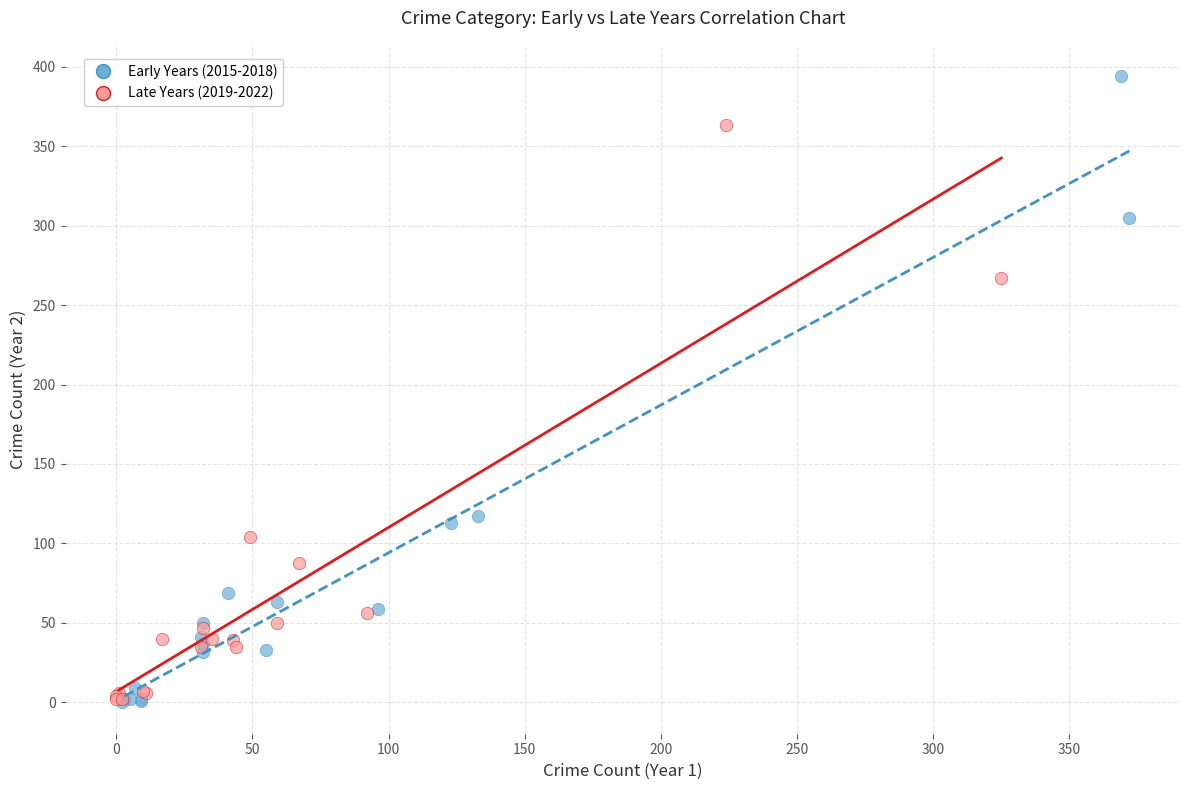

Which series contains the highest Y value?

Early Years (2015-2018)